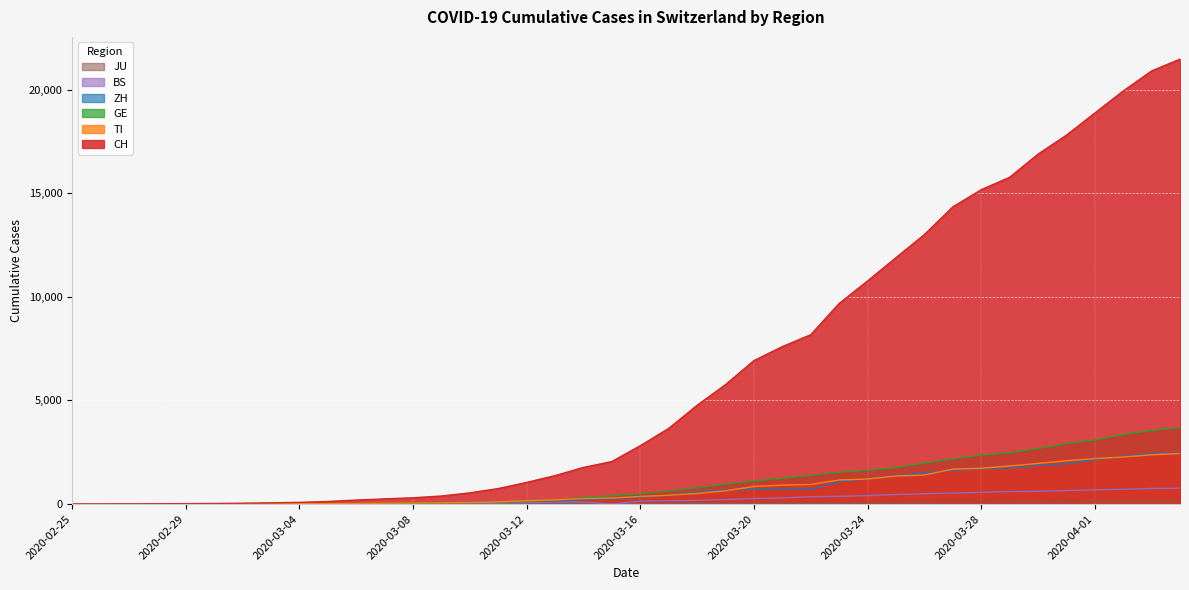

What is the difference between the CH values at 2020-03-02 and 2020-02-25?

42